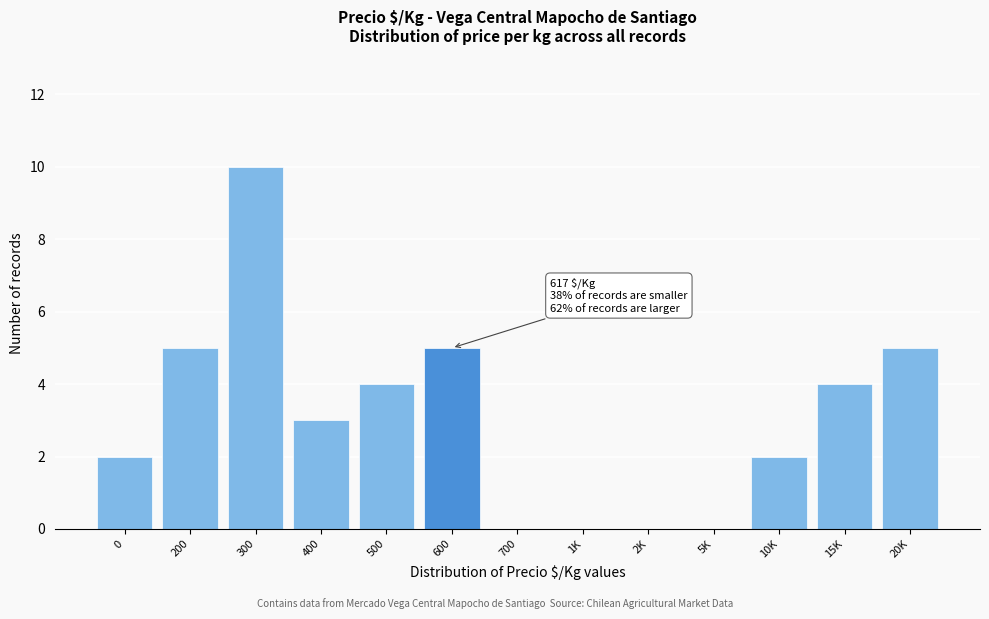

Reading left to right, transcribe all the data shown in this chart.

0=2	200=5	300=10	400=3	500=4	600=5	700=0	1K=0	2K=0	5K=0	10K=2	15K=4	20K=5